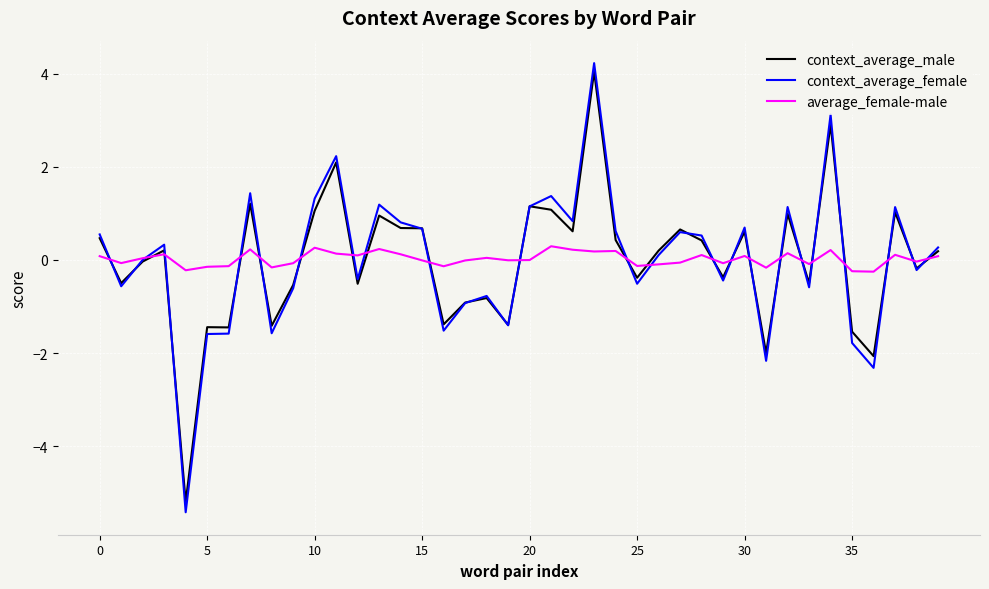

What is the greatest value displayed?

4.2